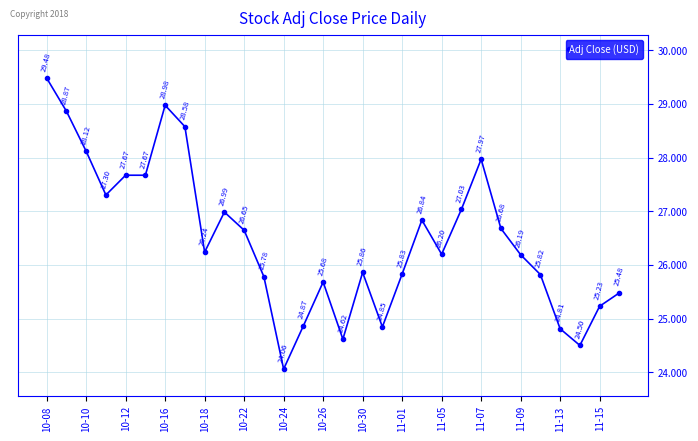

What is the value of the 27th point from the left?

24.8